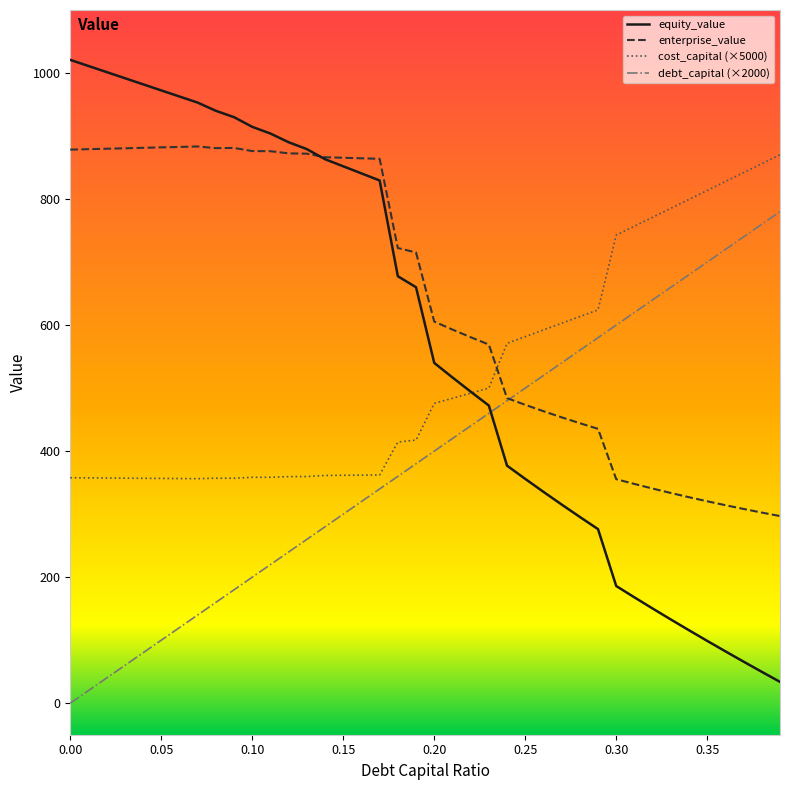

Which series has the widest spread of values?

equity_value